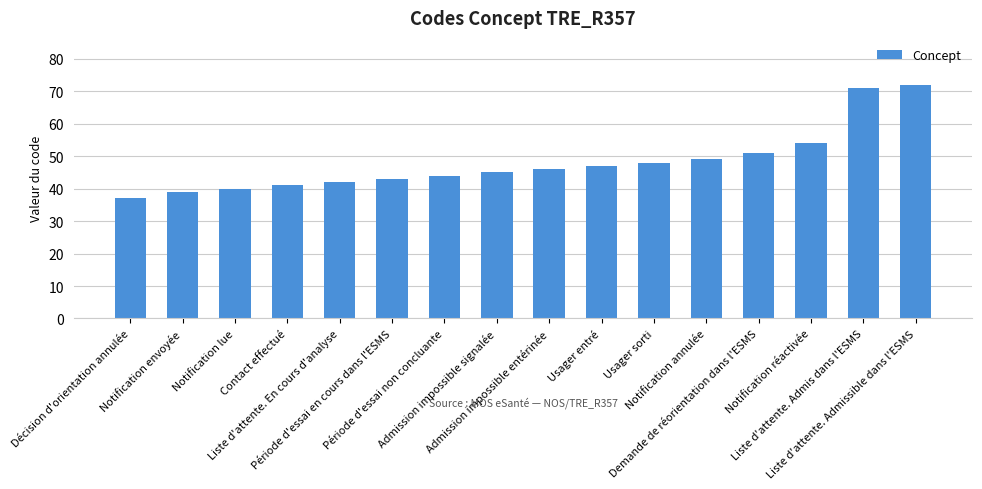

What is the label of the 13th bar from the right?

Contact effectué